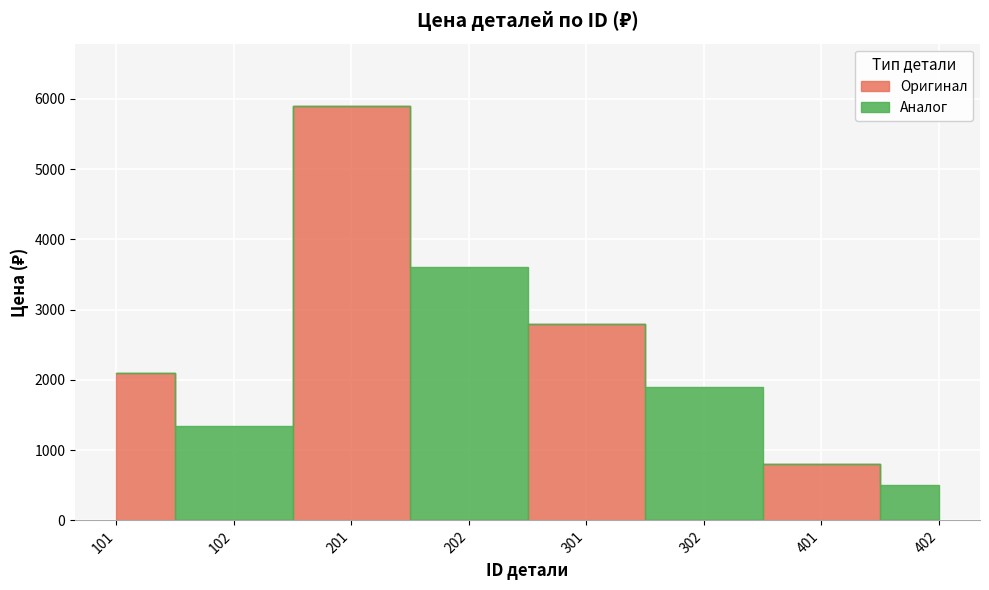

True or false: Аналог and Оригинал cross at least once.

True